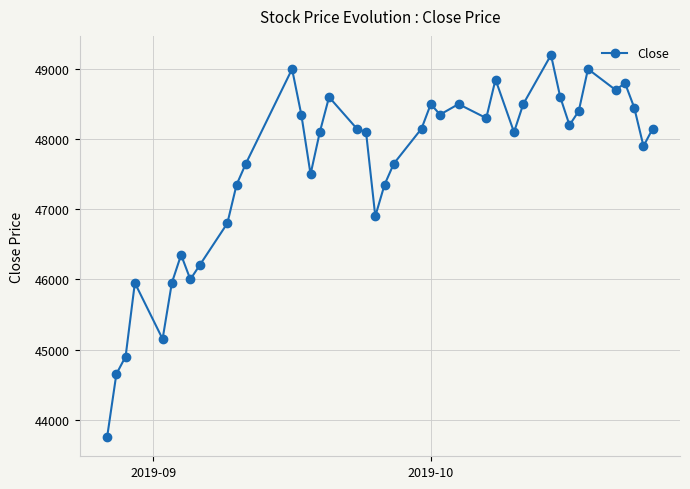

What is the value of the 9th point from the left?

46200